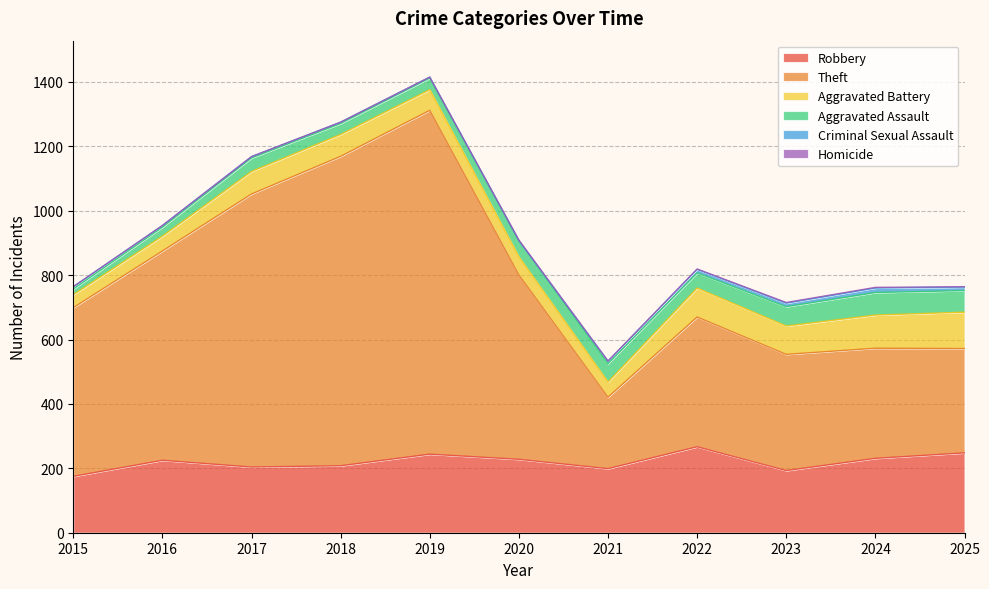

True or false: Aggravated Battery and Homicide intersect in this chart.

False